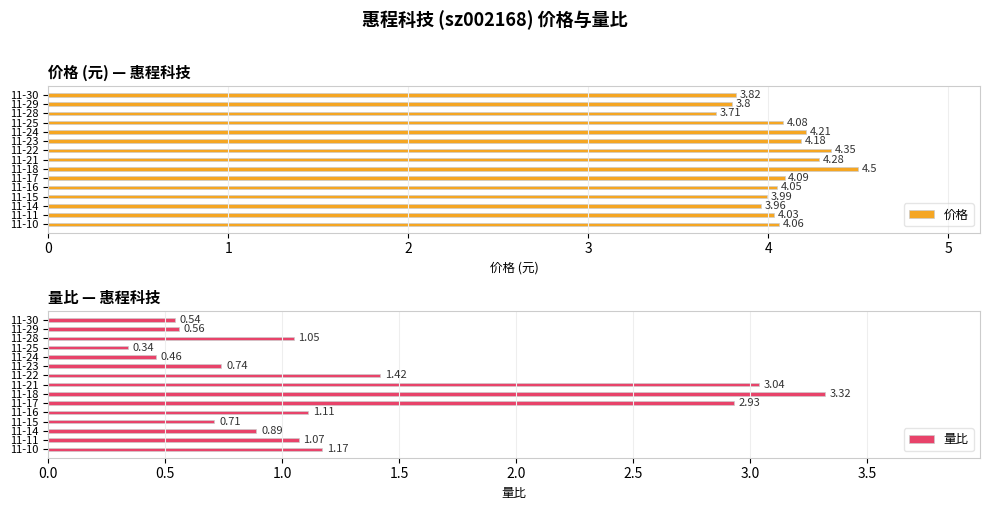

List the labels in order of 价格 value, smallest first.

11-28, 11-29, 11-30, 11-14, 11-15, 11-11, 11-16, 11-10, 11-25, 11-17, 11-23, 11-24, 11-21, 11-22, 11-18